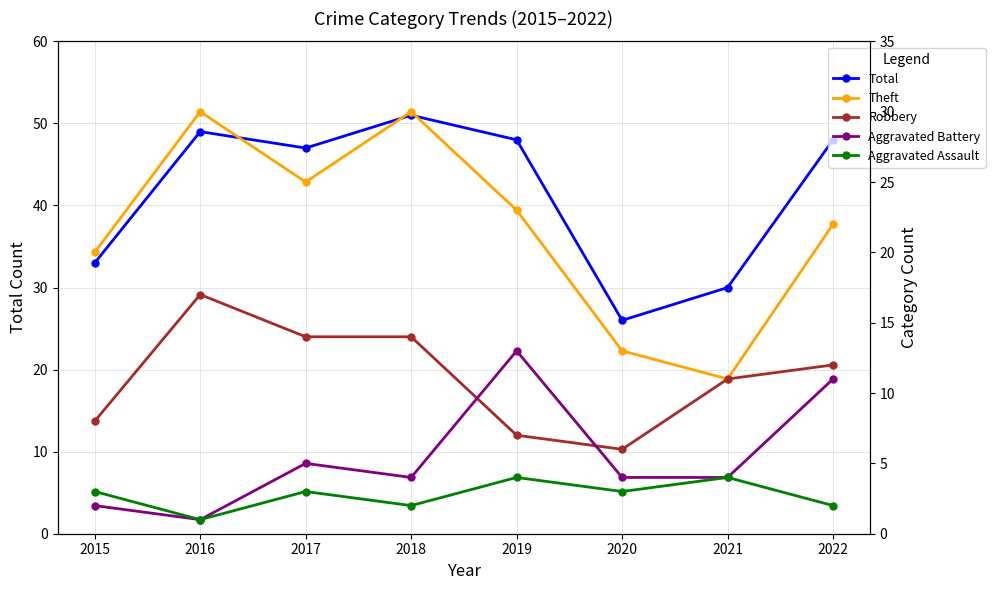

Reading left to right, list all the values displayed in this chart.

Total: 2015=33	2016=49	2017=47	2018=51	2019=48	2020=26	2021=30	2022=48
Theft: 2015=20	2016=30	2017=25	2018=30	2019=23	2020=13	2021=11	2022=22
Robbery: 2015=8	2016=17	2017=14	2018=14	2019=7	2020=6	2021=11	2022=12
Aggravated Battery: 2015=2	2016=1	2017=5	2018=4	2019=13	2020=4	2021=4	2022=11
Aggravated Assault: 2015=3	2016=1	2017=3	2018=2	2019=4	2020=3	2021=4	2022=2